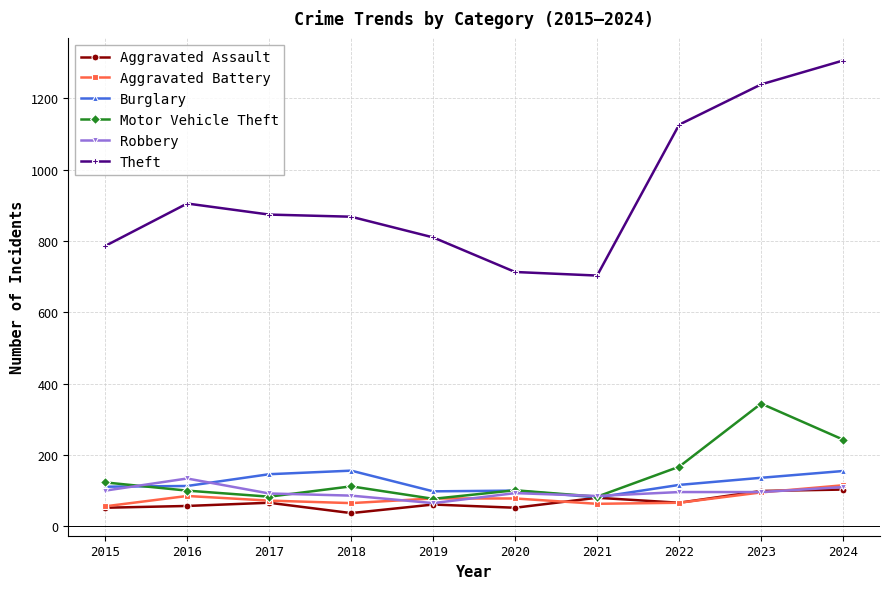

True or false: Theft and Motor Vehicle Theft intersect in this chart.

False